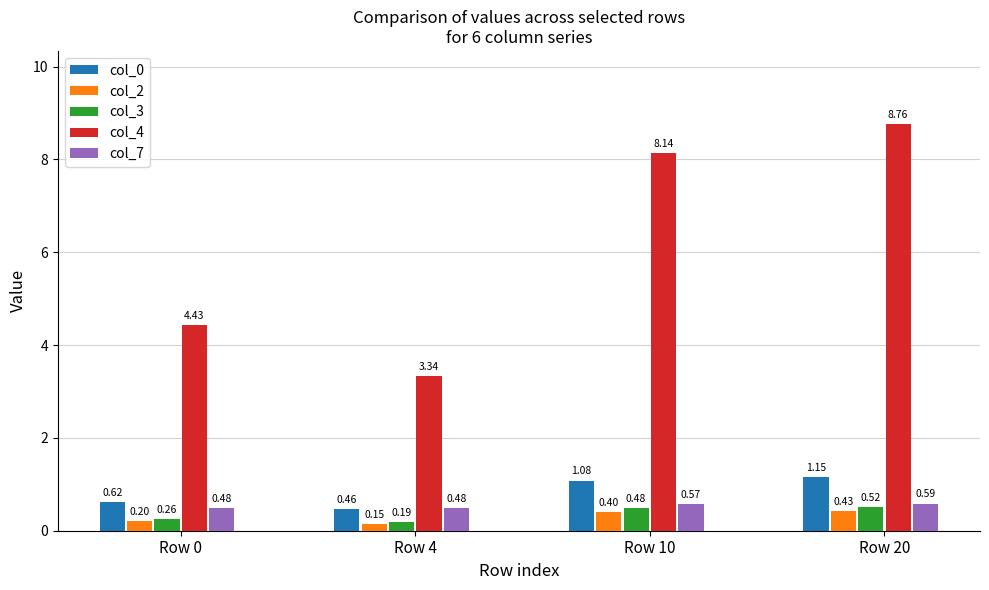

What is the sum of the col_0 values at Row 20 and Row 0?

1.8